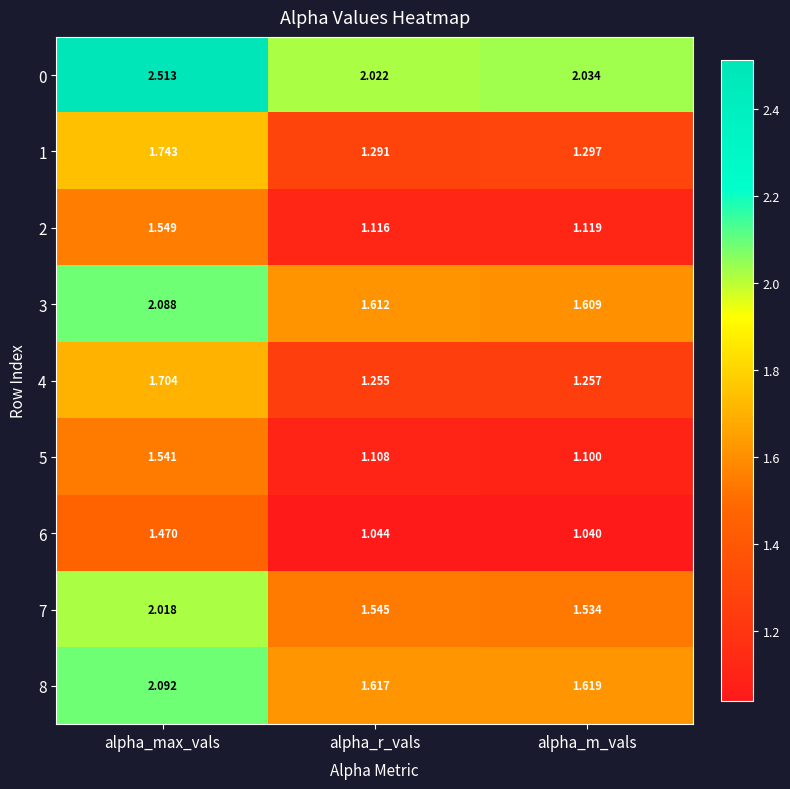

At which label is 5 closest to 1?

alpha_m_vals